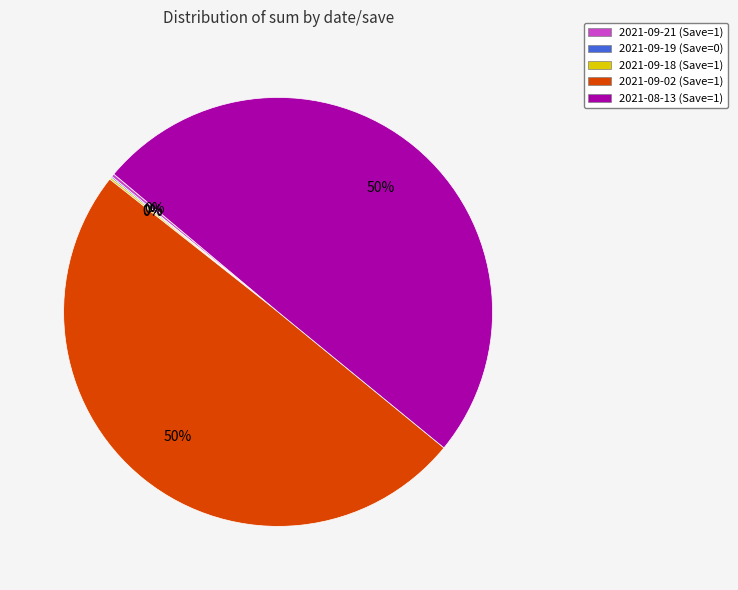

True or false: 2021-09-02 (Save=1) accounts for 50% of the total.

True